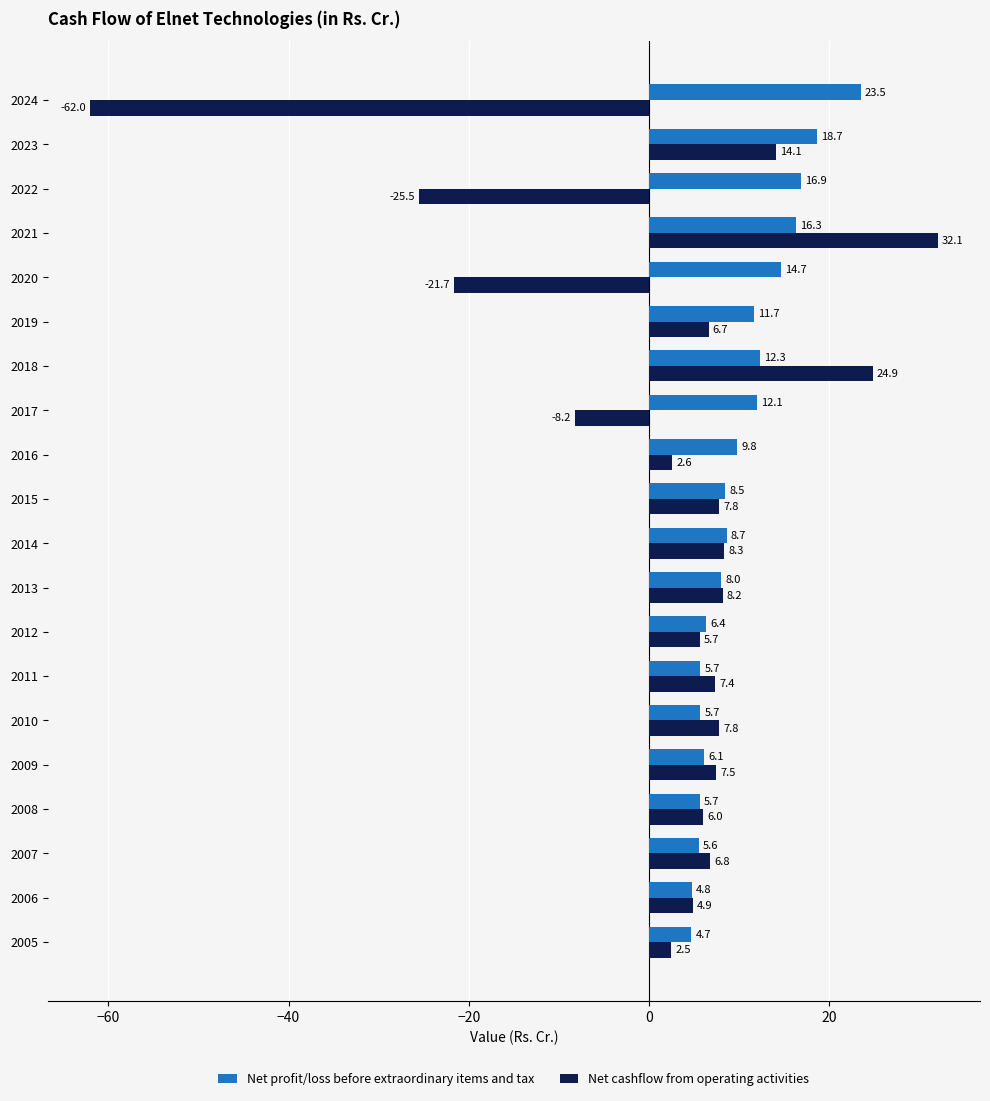

Which series has the largest range (max minus min)?

Net cashflow from operating activities